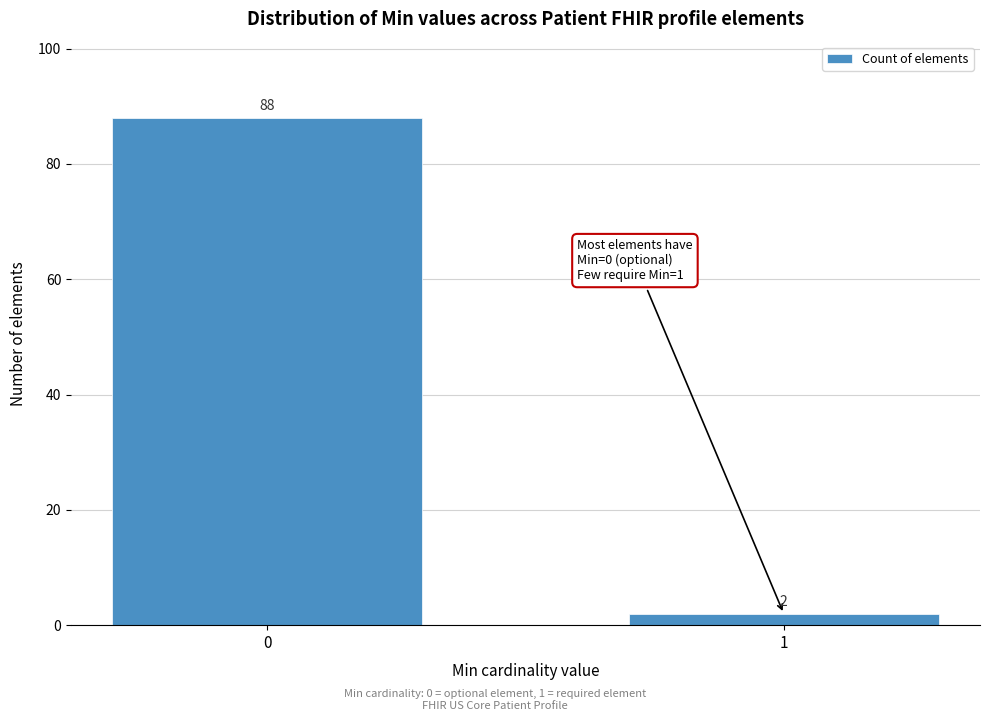

Reading right to left, transcribe all the data shown in this chart.

1=2	0=88